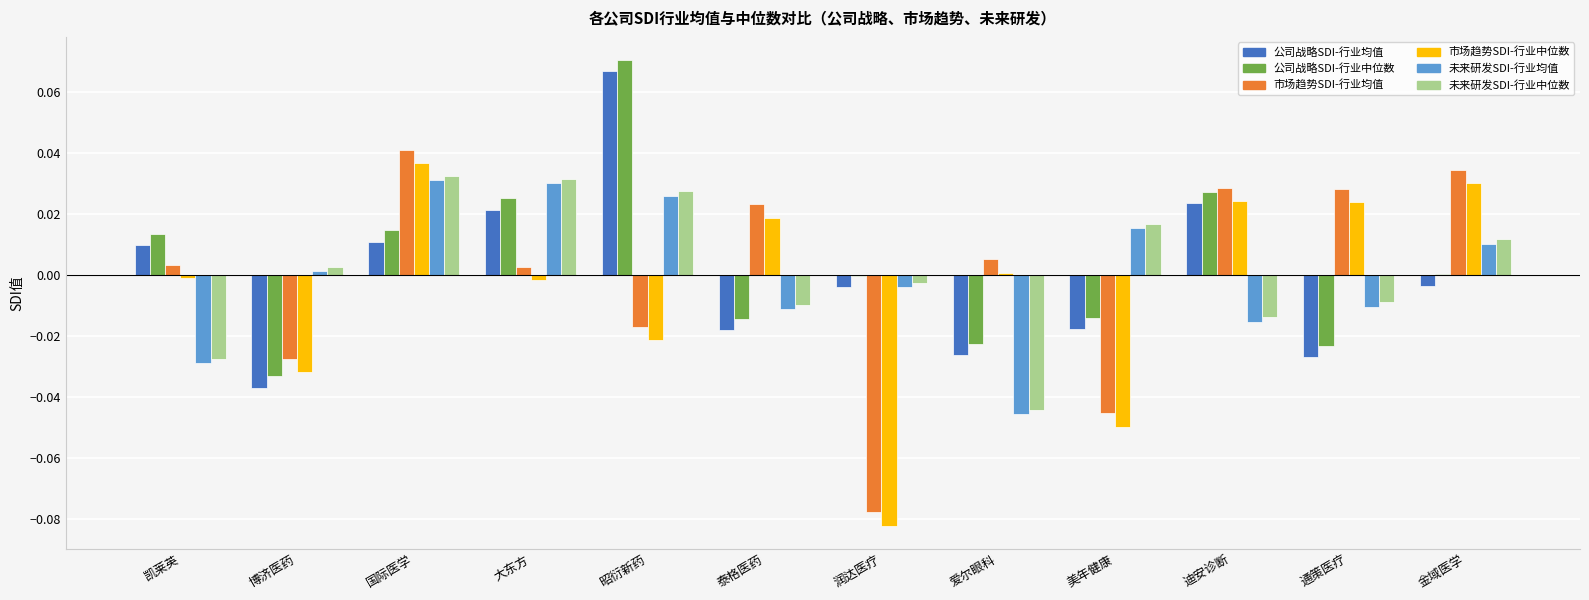

Which label corresponds to the largest value in the chart?

昭衍新药